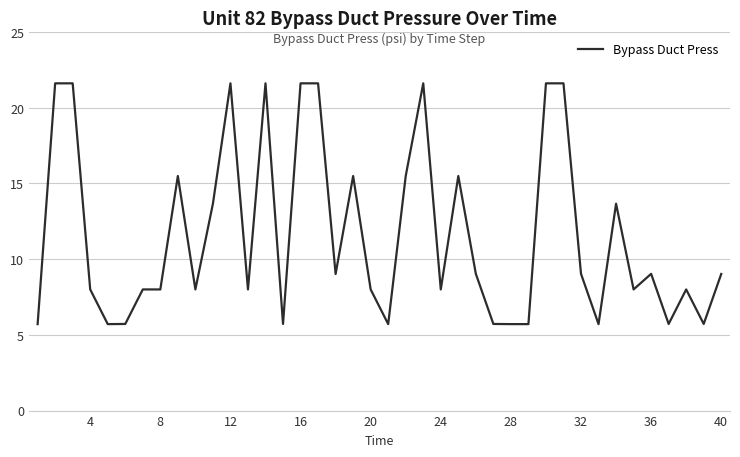

What is the minimum value shown in the chart?

5.7